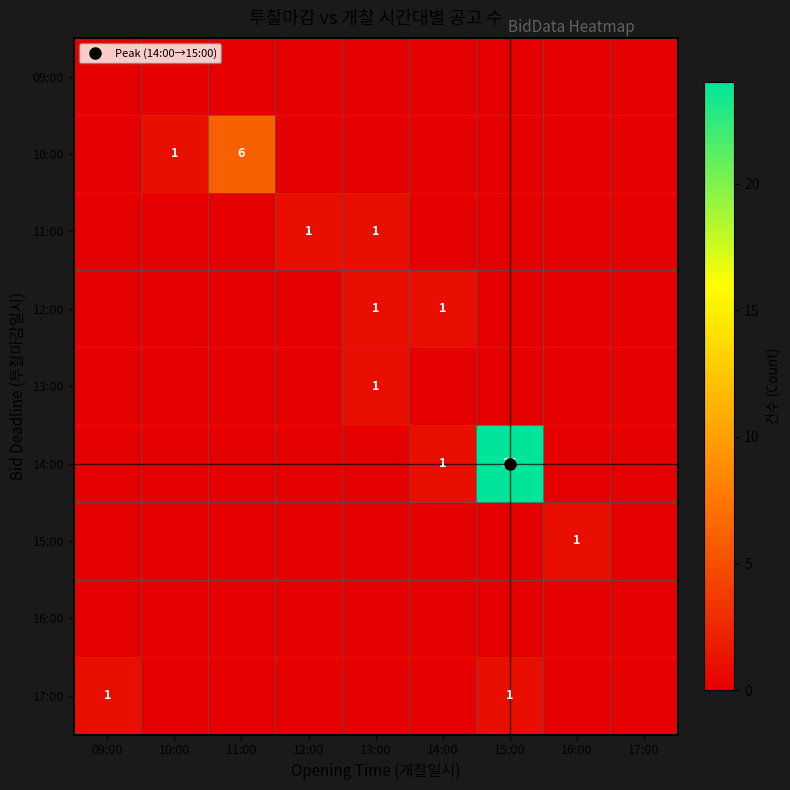

True or false: 11:00 has a value of 0 at 11:00.

False